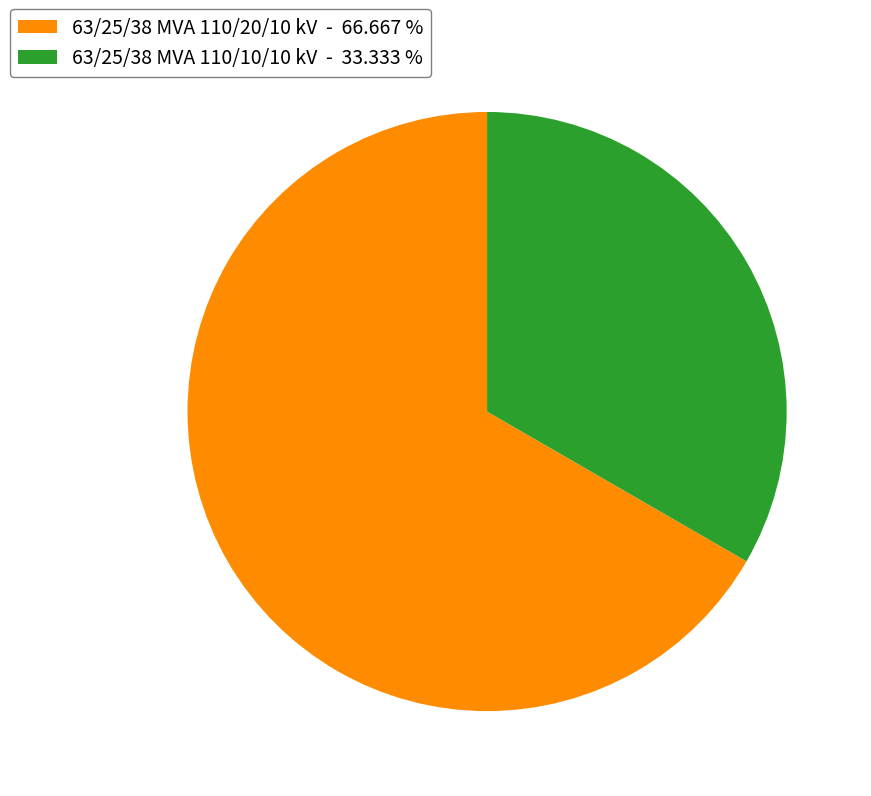

How many slices are in this pie chart?

2